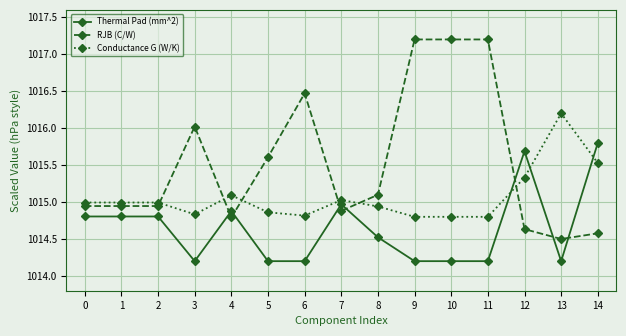

Rank the series by their maximum value, from lowest to highest.

Thermal Pad (mm^2), Conductance G (W/K), RJB (C/W)